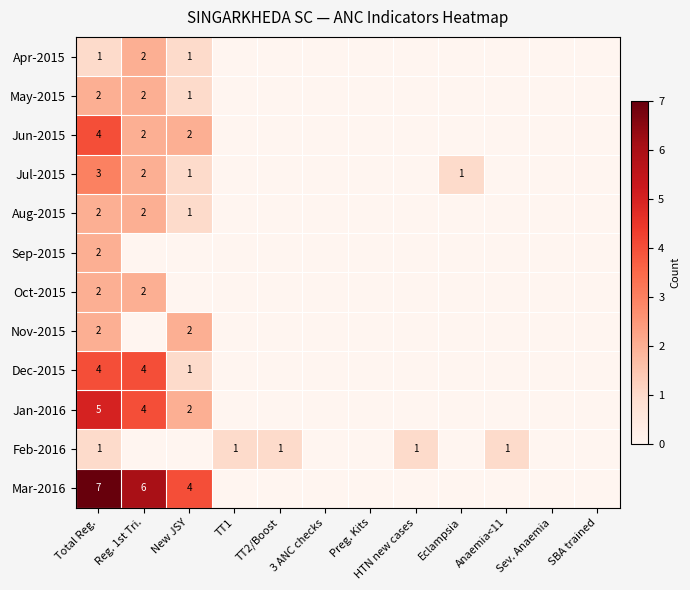

Which series has the largest total across all categories?

Mar-2016